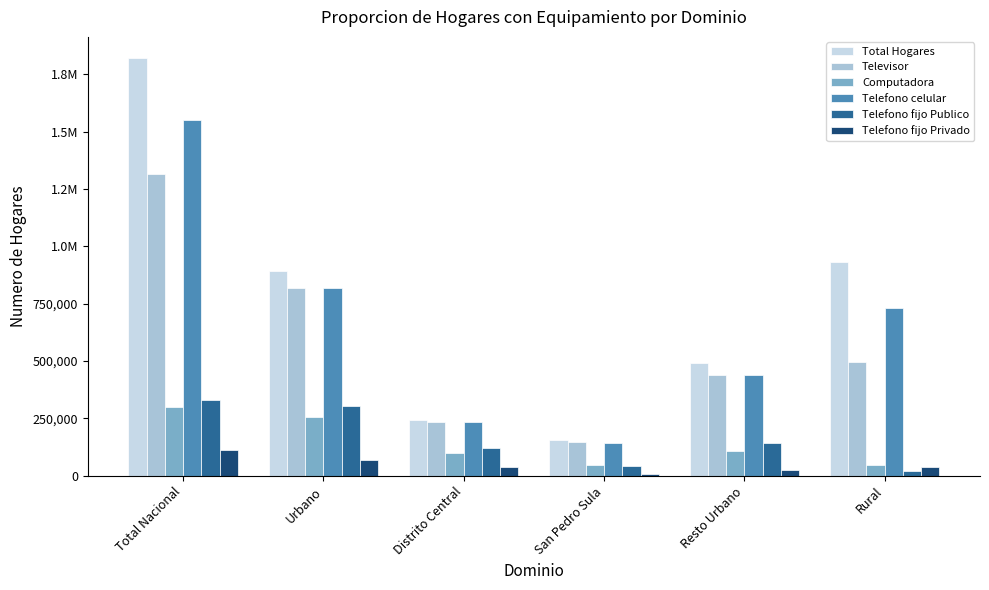

What is the label of the 6th bar from the left?

Rural